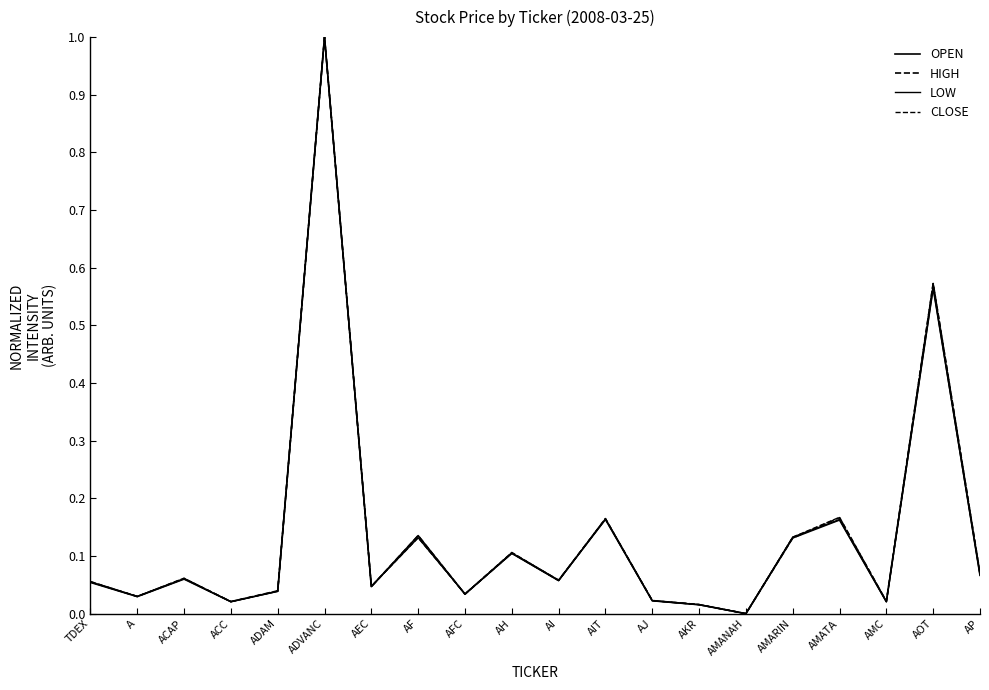

Is this an area chart (filled region under the line)?

No